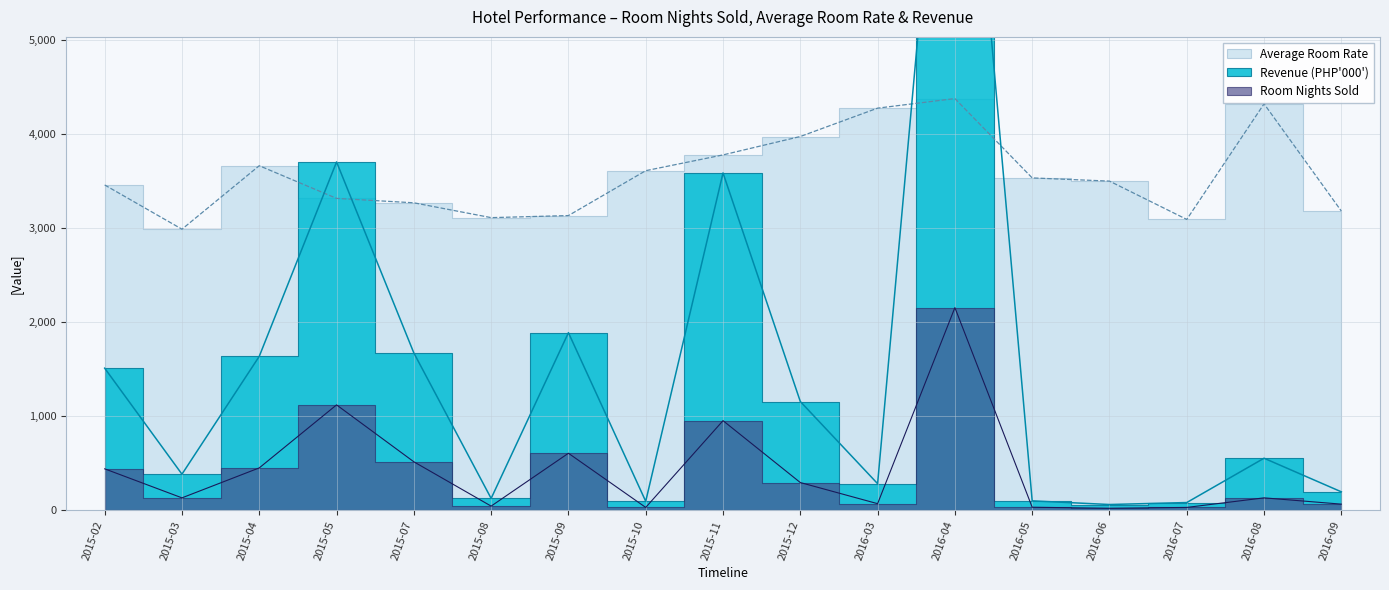

At which category does the chart reach its peak across all series?

2016-04